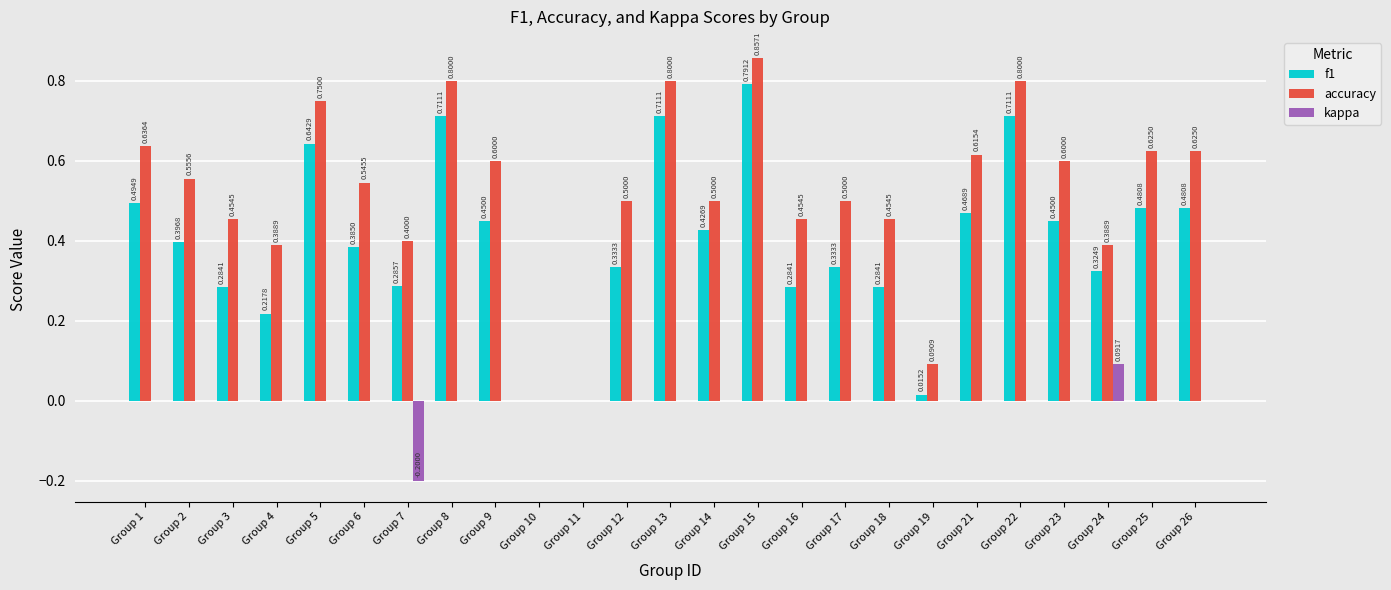

The kappa series shows 0.0 at Group 15. True or false?

True